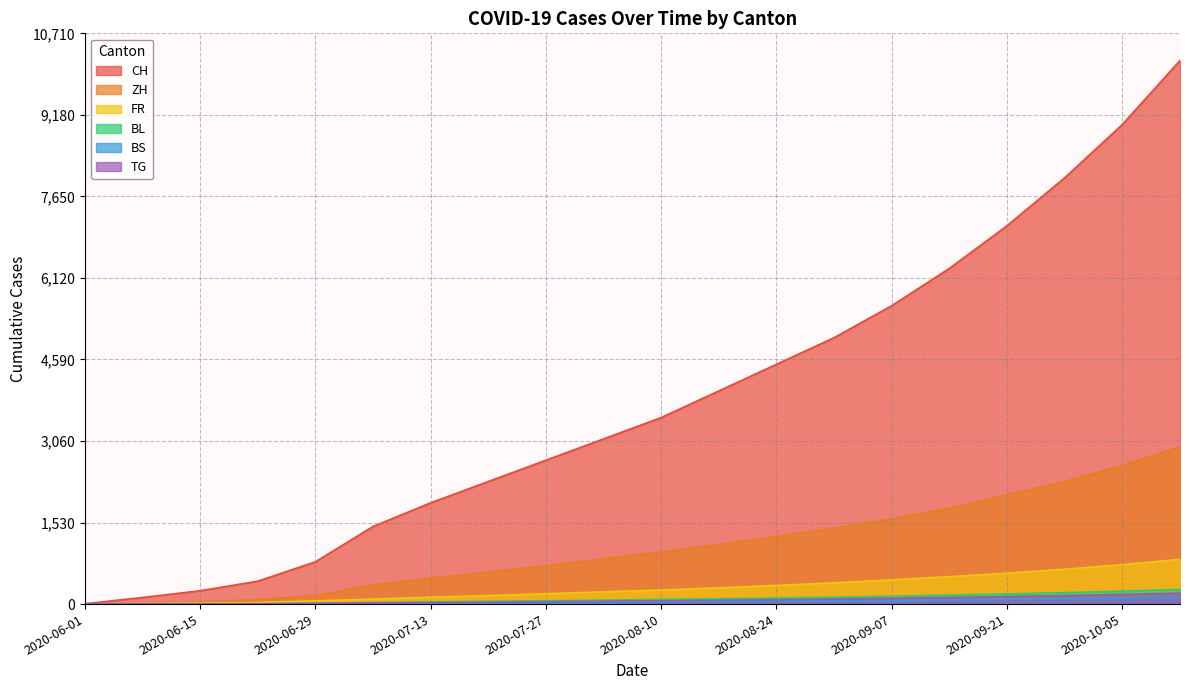

What is the label of the 17th point from the right?

2020-06-22